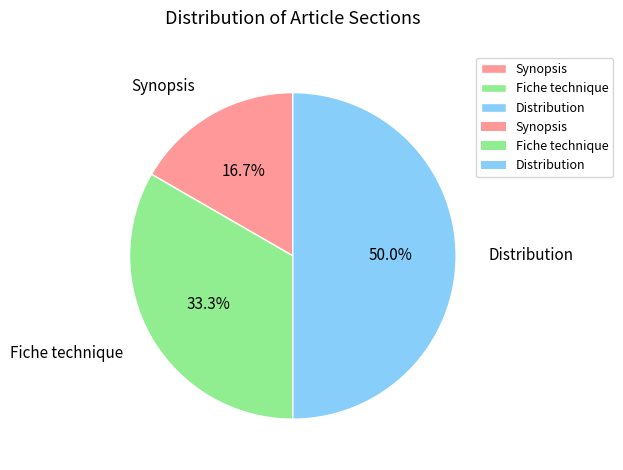

Does Synopsis represent more than half of the total?

No